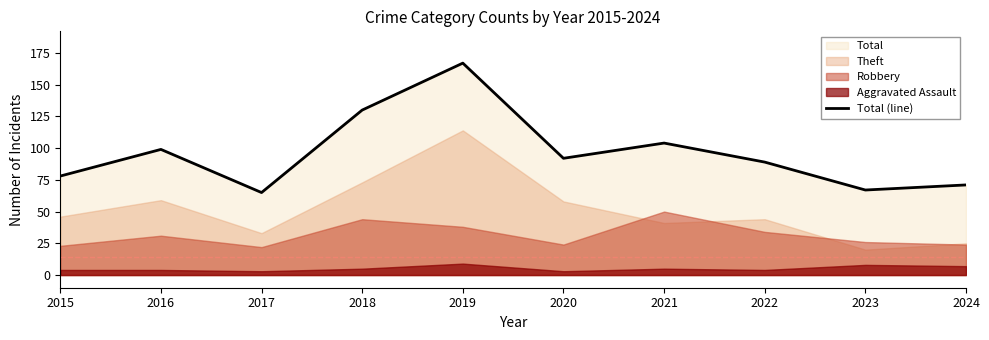

How many values exceed 92?

4